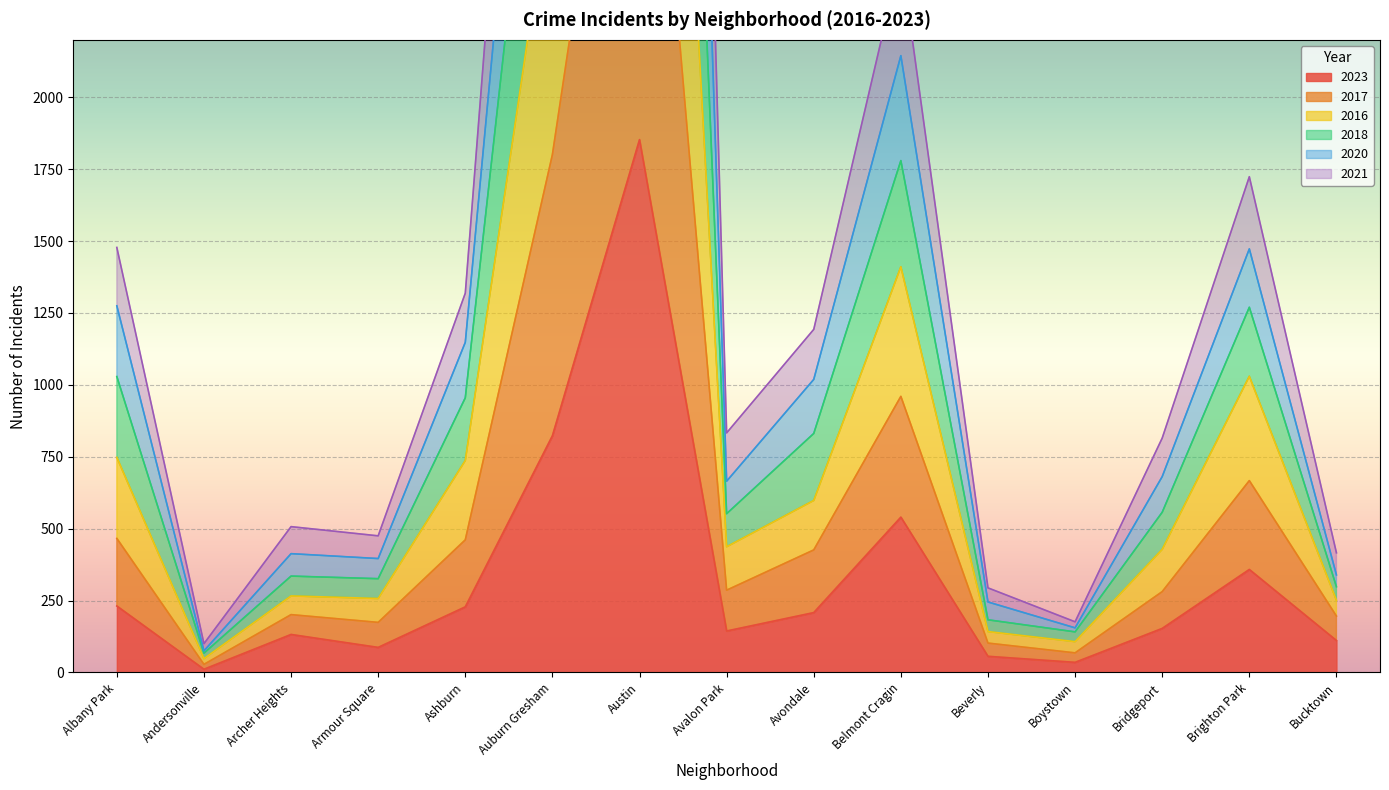

List the series in order of their peak value, lowest first.

2023, 2021, 2016, 2017, 2020, 2018